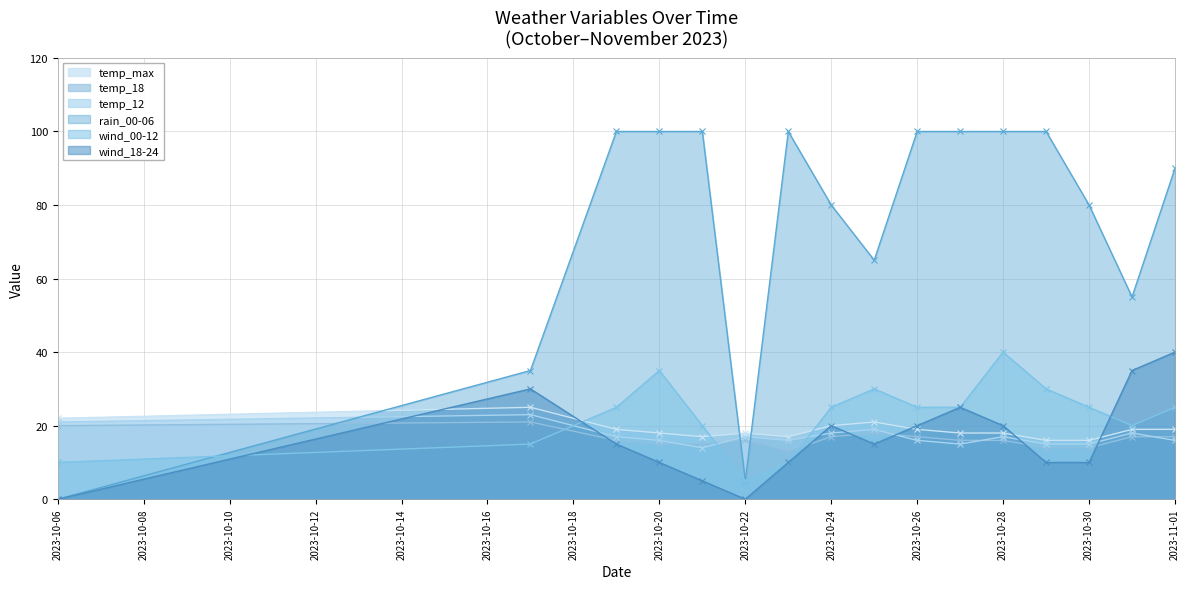

What are all the series names shown in the legend?

temp_max, temp_18, temp_12, rain_00-06, wind_00-12, wind_18-24